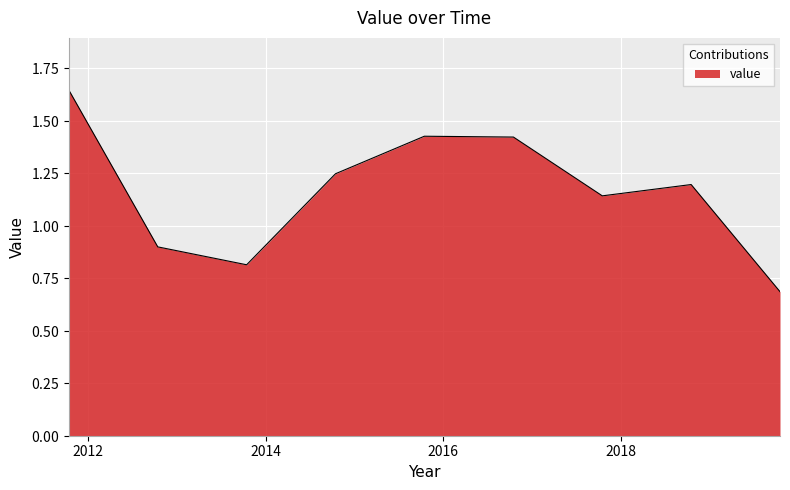

Does the chart have visible grid lines?

Yes